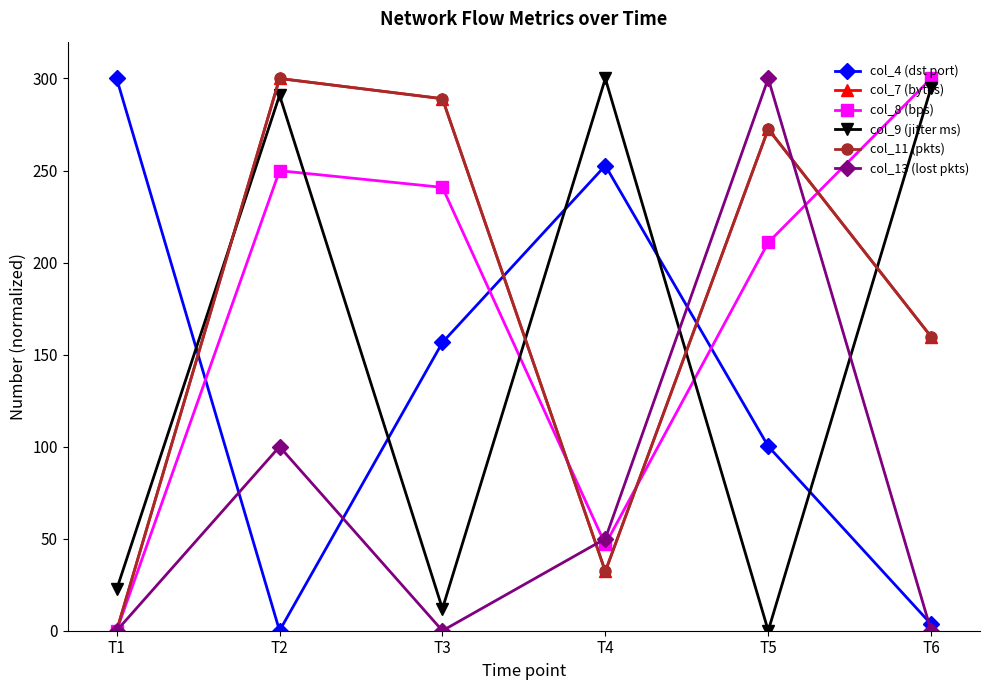

Count the number of categories in the chart.

6